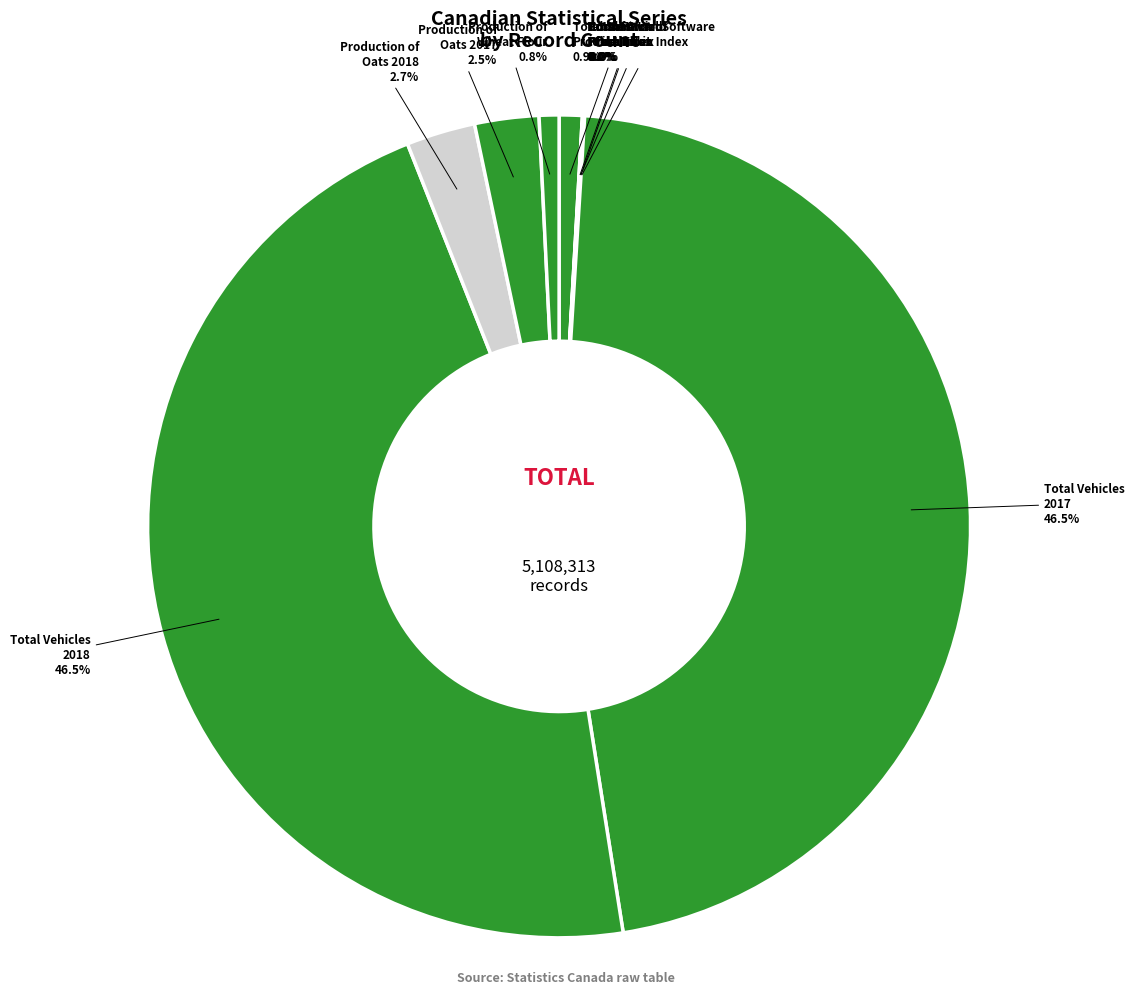

What percentage is NOT represented by Total Vehicles 2017?

53.5%